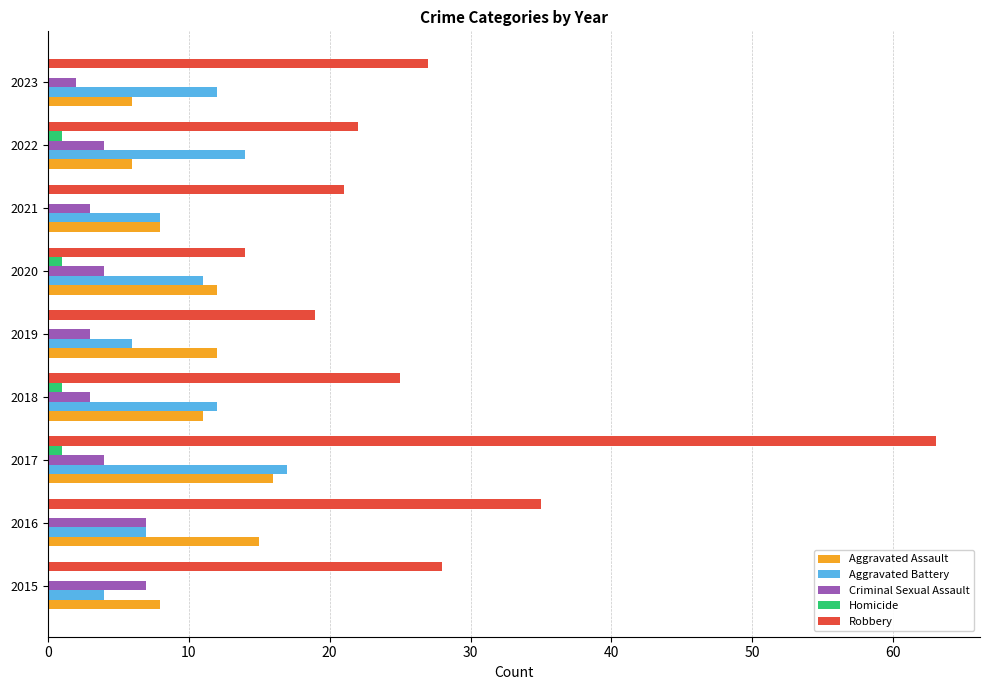

What is the sum of all Criminal Sexual Assault values?

37